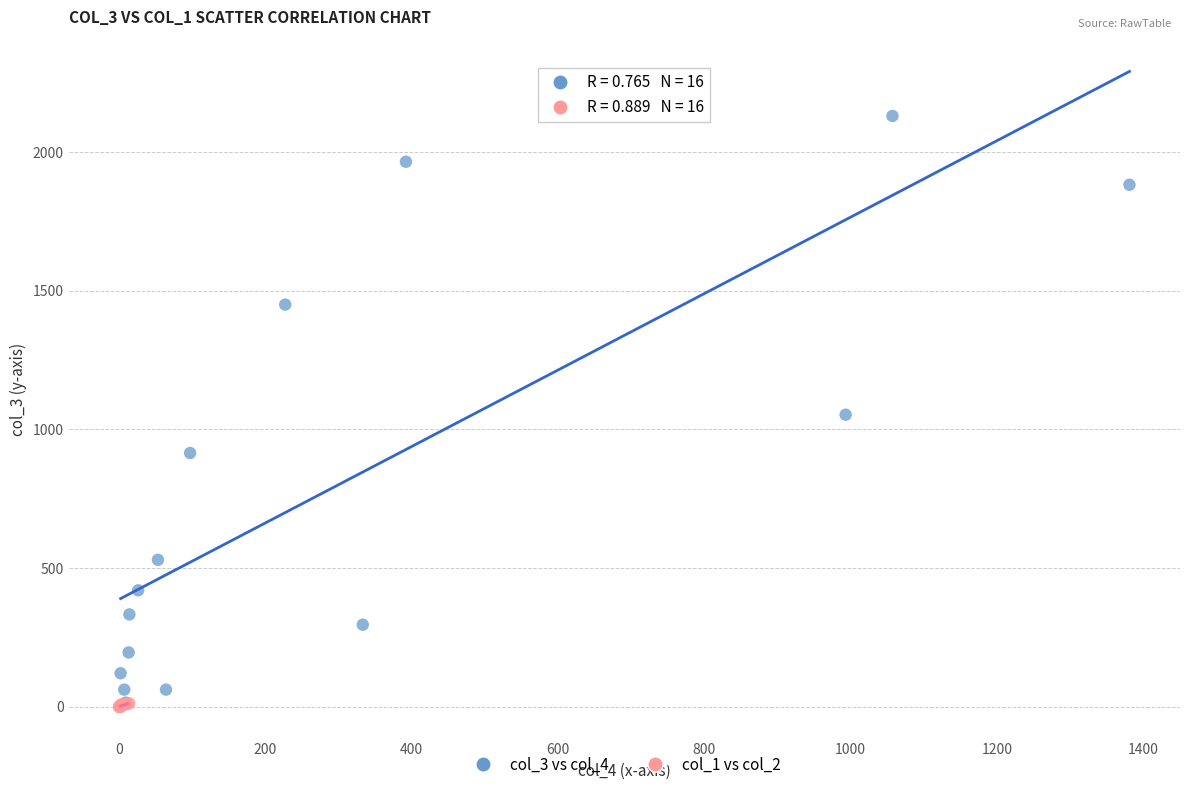

Which series has the widest spread of Y values?

col_3 vs col_4